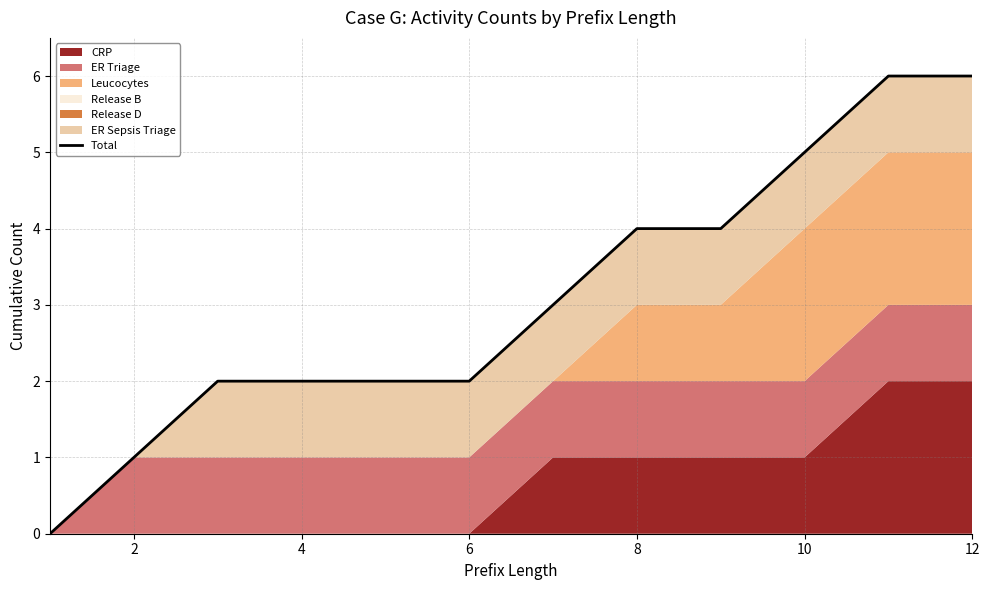

Count the number of categories in the chart.

12